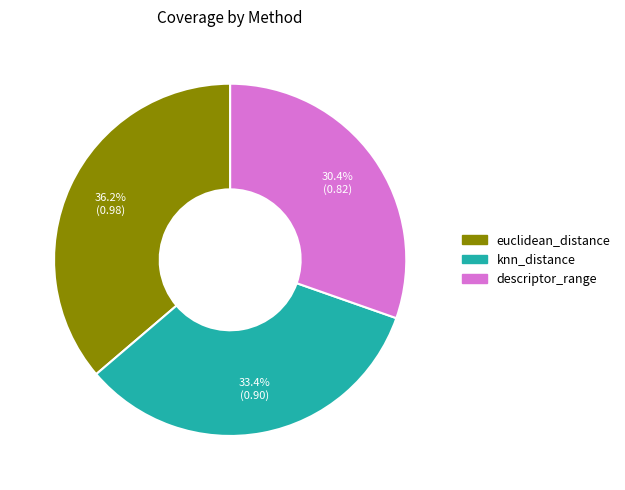

How many slices are in this pie chart?

3